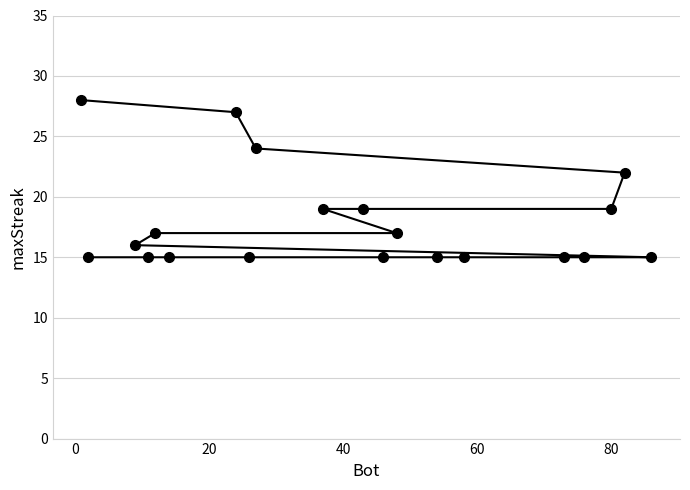

Reading left to right, transcribe all the data shown in this chart.

28	15	16	15	17	15	27	15	24	19	19	15	17	15	15	15	15	19	22	15